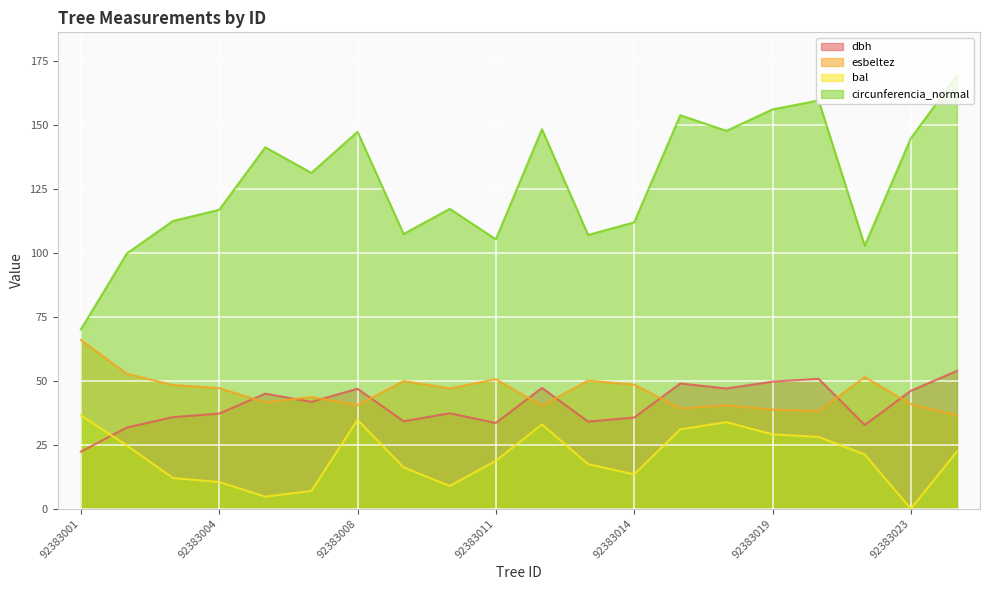

What is the sum of all esbeltez values?

911.6